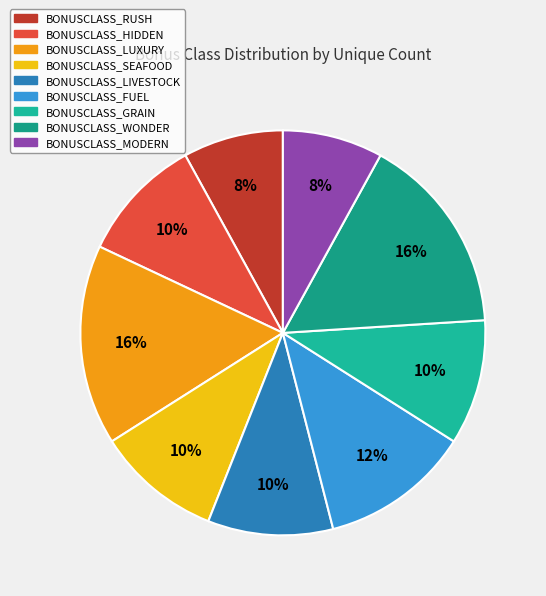

Count the number of slices in the pie.

9